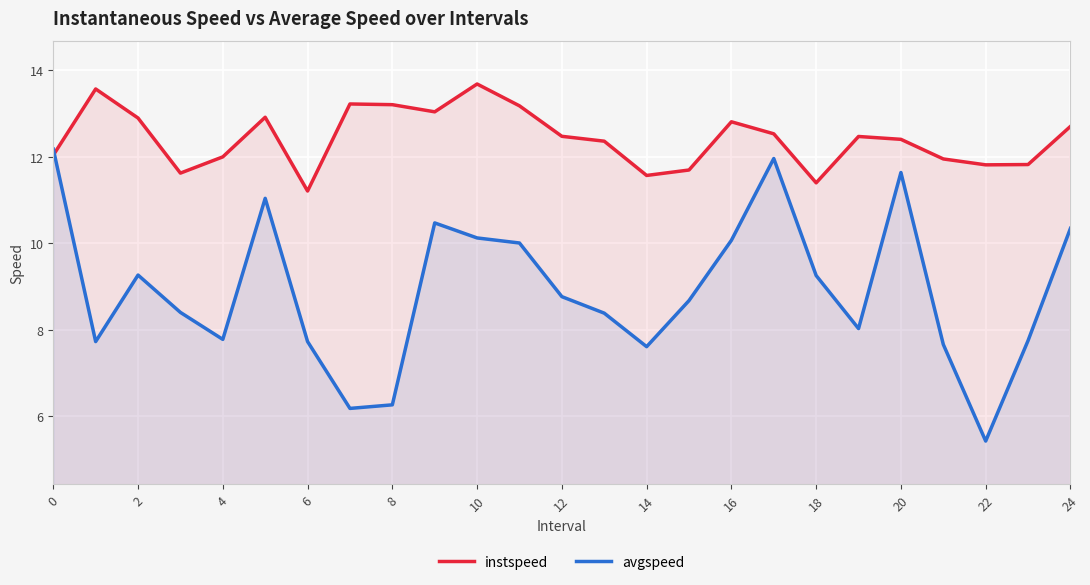

What is the value of the avgspeed point at the 5th from the left?

7.8